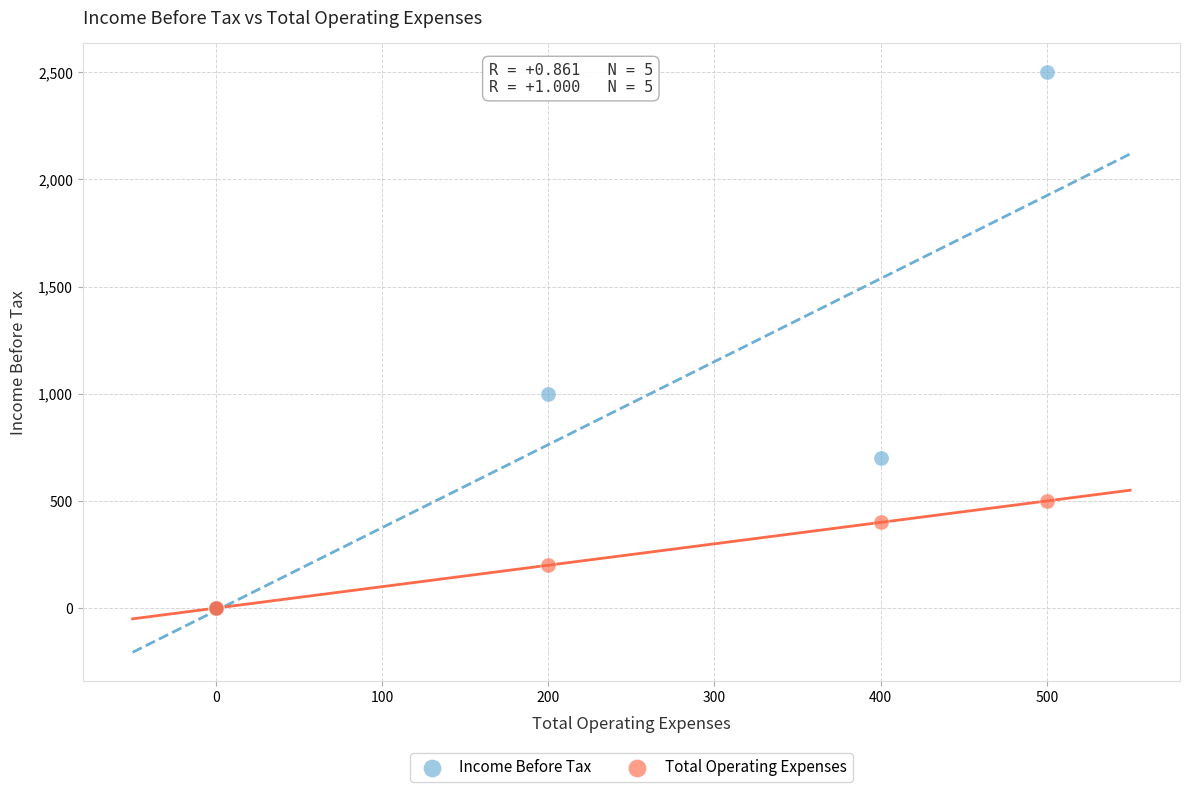

What are all the series names shown in the legend?

Income Before Tax, Total Operating Expenses